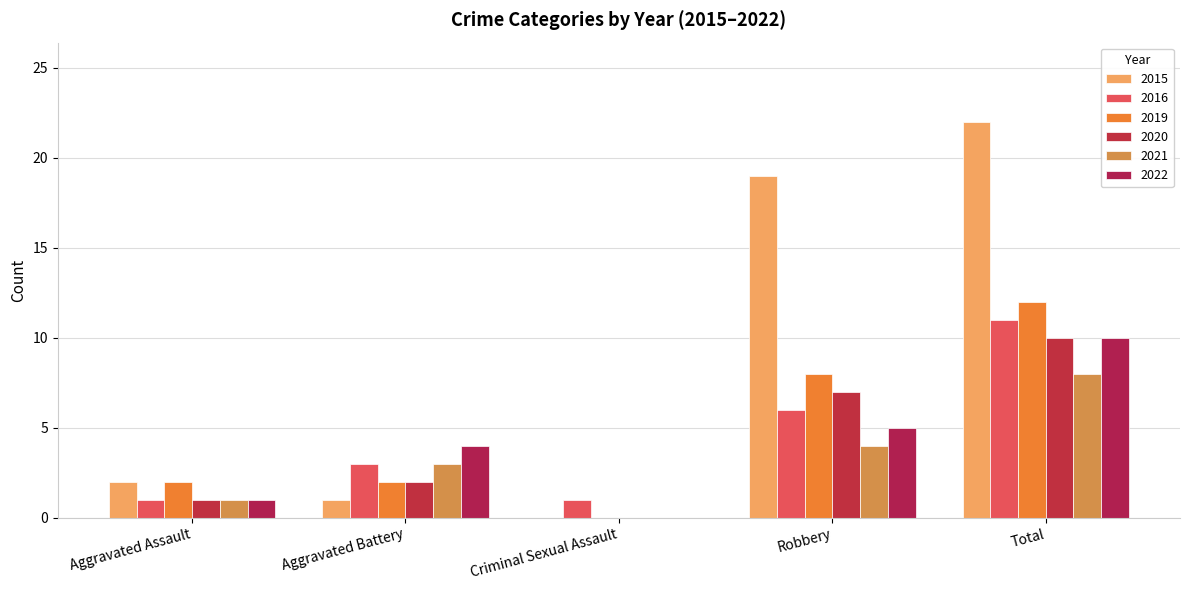

How many groups of bars are there?

5